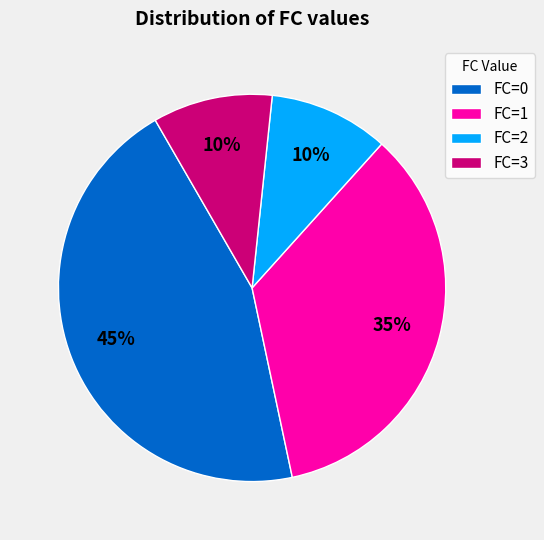

Does FC=2 represent more than half of the total?

No